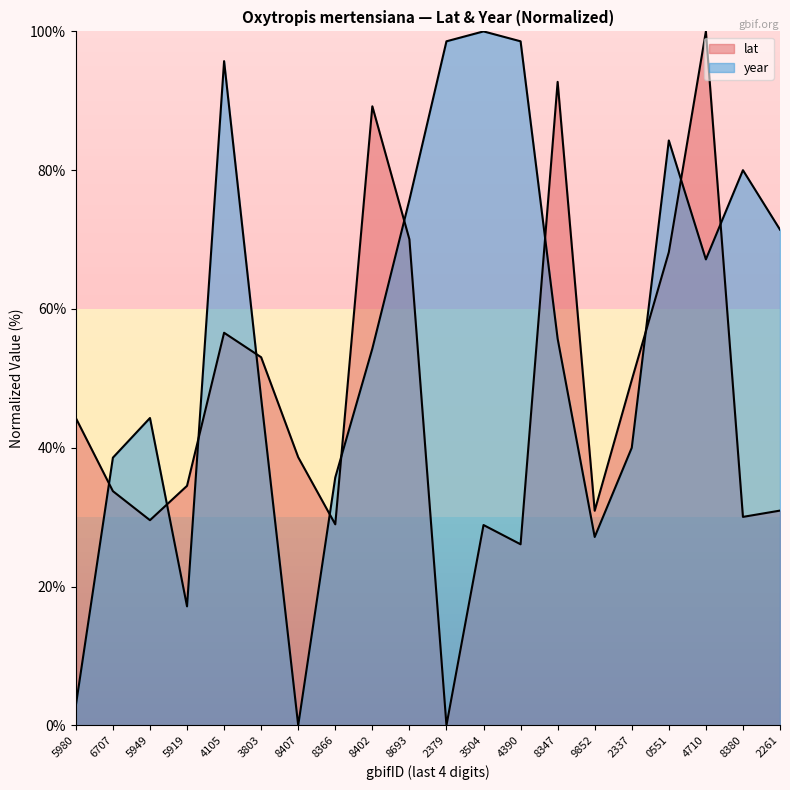

List the labels in order of year value, largest first.

3504, 2379, 4390, 4105, 0551, 8380, 8693, 2261, 4710, 8347, 8402, 3803, 5949, 2337, 6707, 8366, 9852, 5919, 5980, 8407